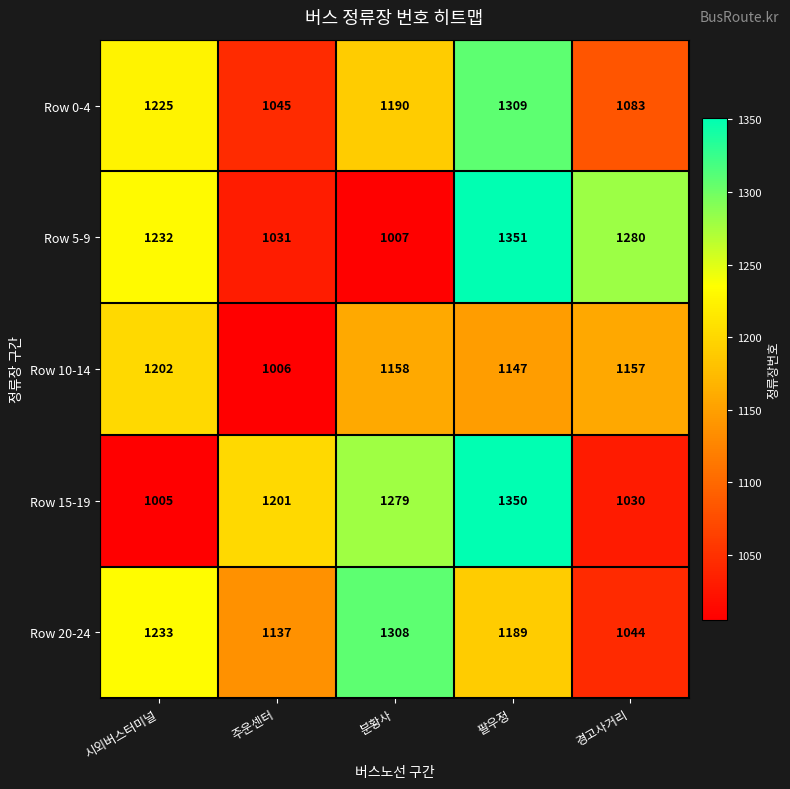

Where is Row 0-4 nearest to the value 1177?

분황사